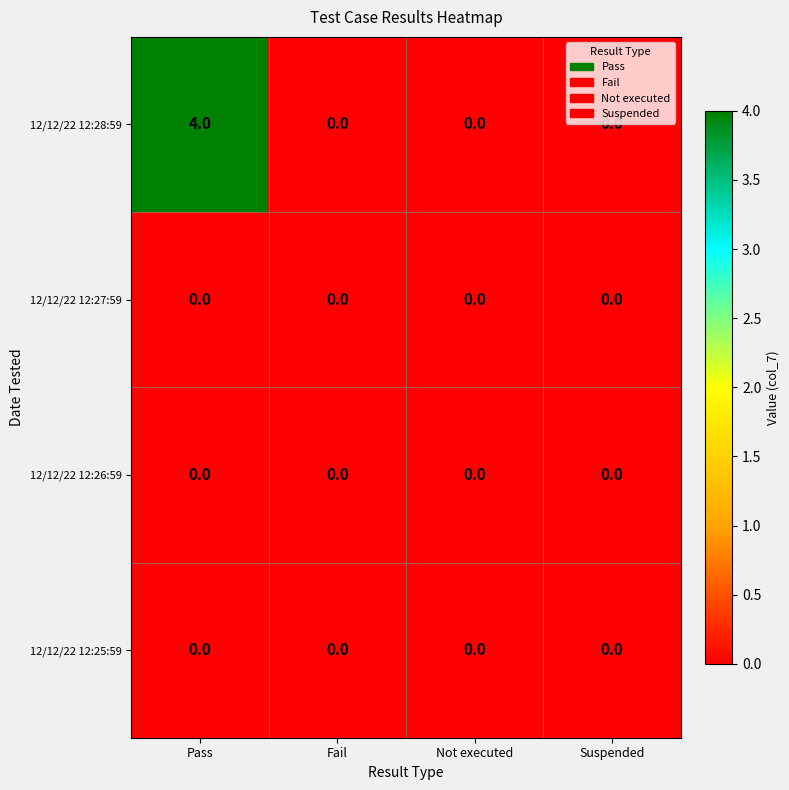

What is the greatest value displayed?

4